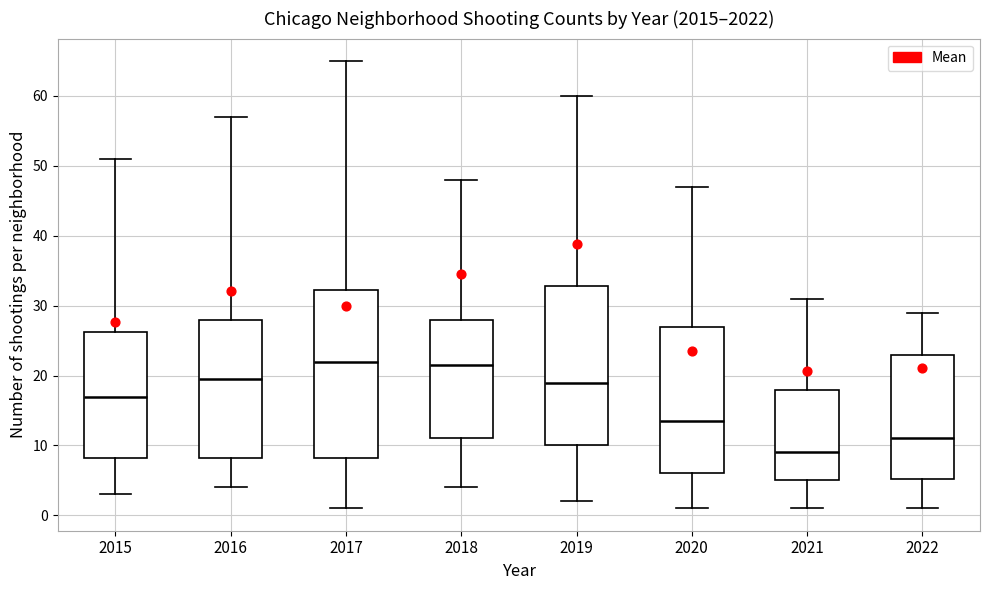

Reading left to right, transcribe this box plot: for each box, give where its median line is, the range the box spans, and where its two whiskers end, as read against the y-axis. The values are not printed on the chart, so give them approximately, as read against the axis.

2015: median 17, box 8 to 26, whiskers 3 to 51
2016: median 20, box 8 to 28, whiskers 4 to 57
2017: median 22, box 8 to 32, whiskers 1 to 65
2018: median 22, box 11 to 28, whiskers 4 to 48
2019: median 19, box 10 to 33, whiskers 2 to 60
2020: median 14, box 6 to 27, whiskers 1 to 47
2021: median 9, box 5 to 18, whiskers 1 to 31
2022: median 11, box 5 to 23, whiskers 1 to 29